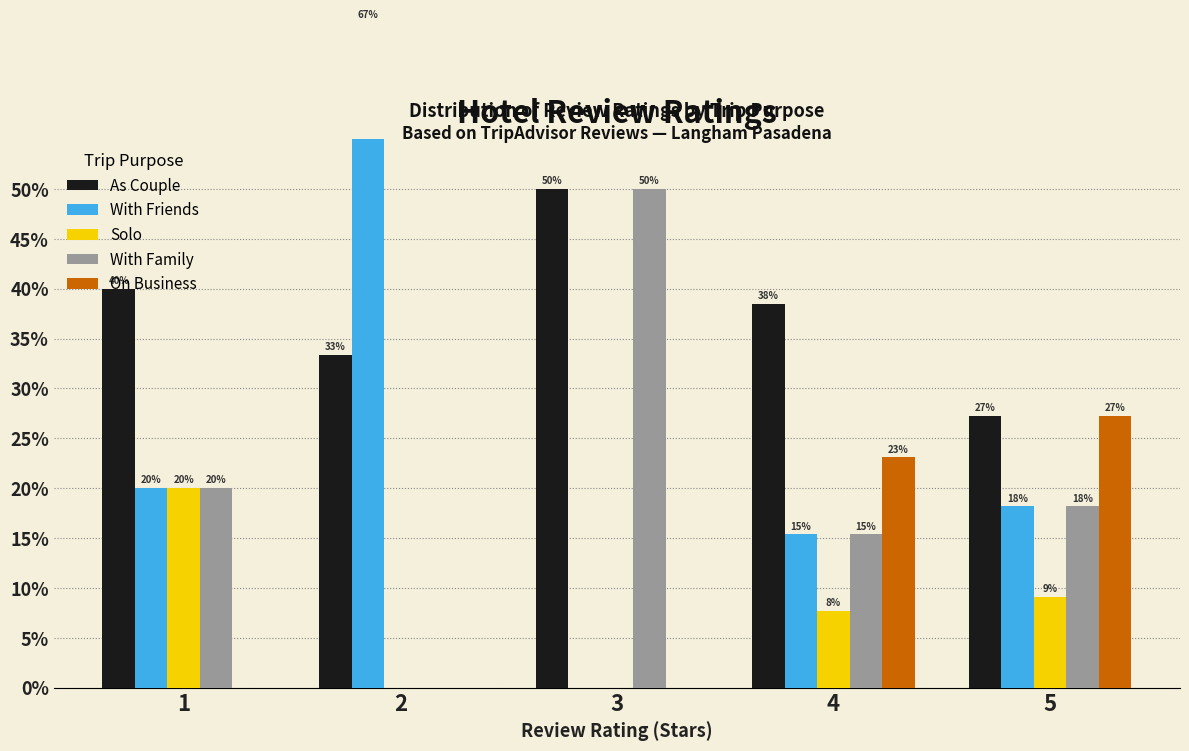

At which category is the sum across all series the highest?

1